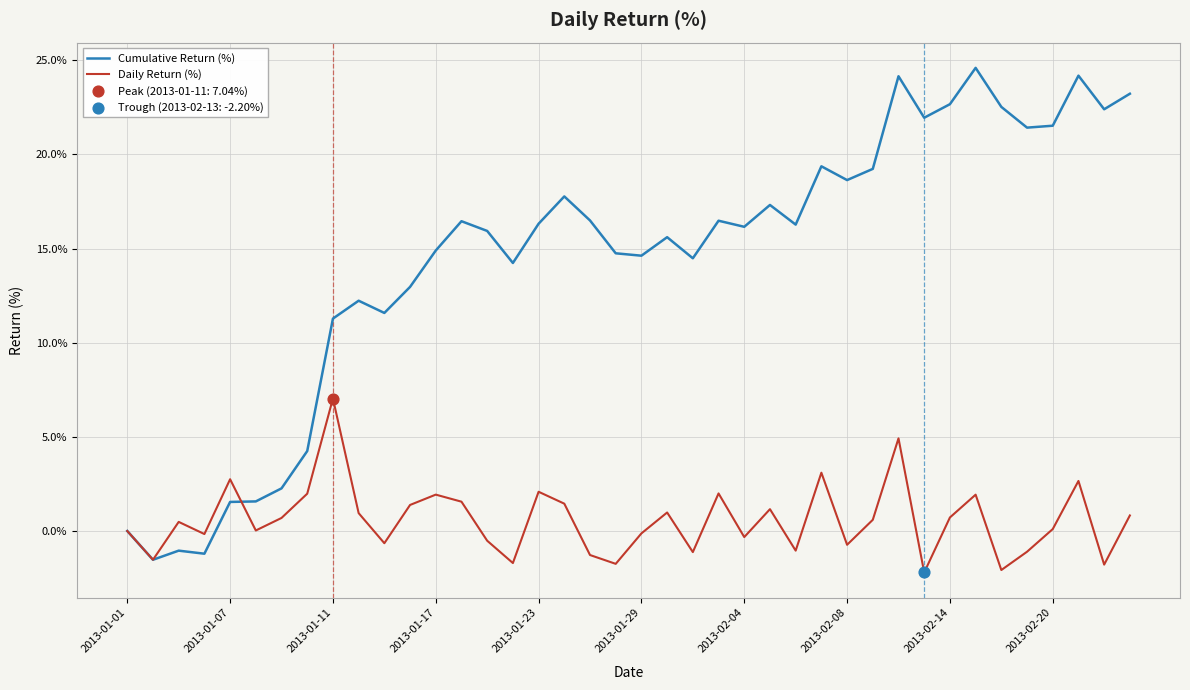

List the series in order of their overall mean, highest first.

Cumulative Return (%), Daily Return (%)